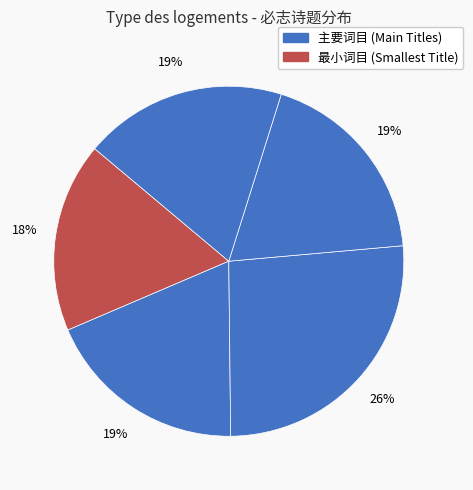

How many slices are in this pie chart?

5